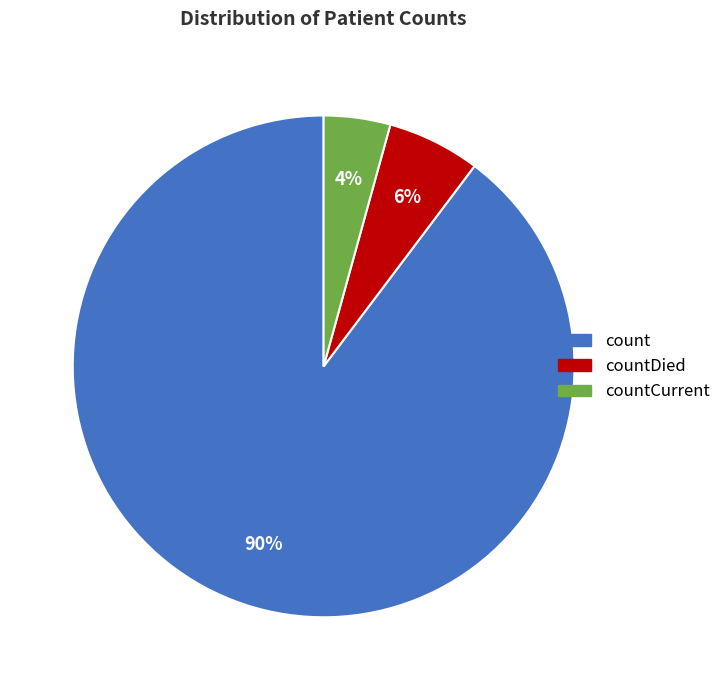

To the nearest percent, what is the average slice percentage?

33%